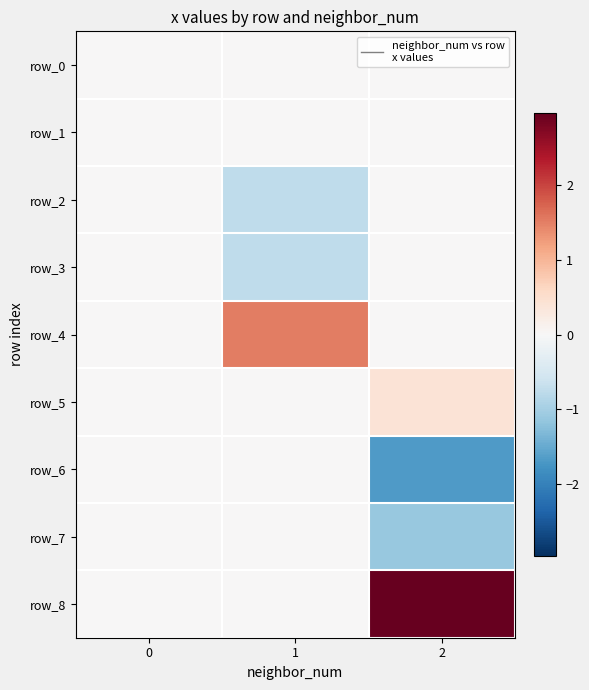

What is the difference between the highest and lowest values at 1?

2.3